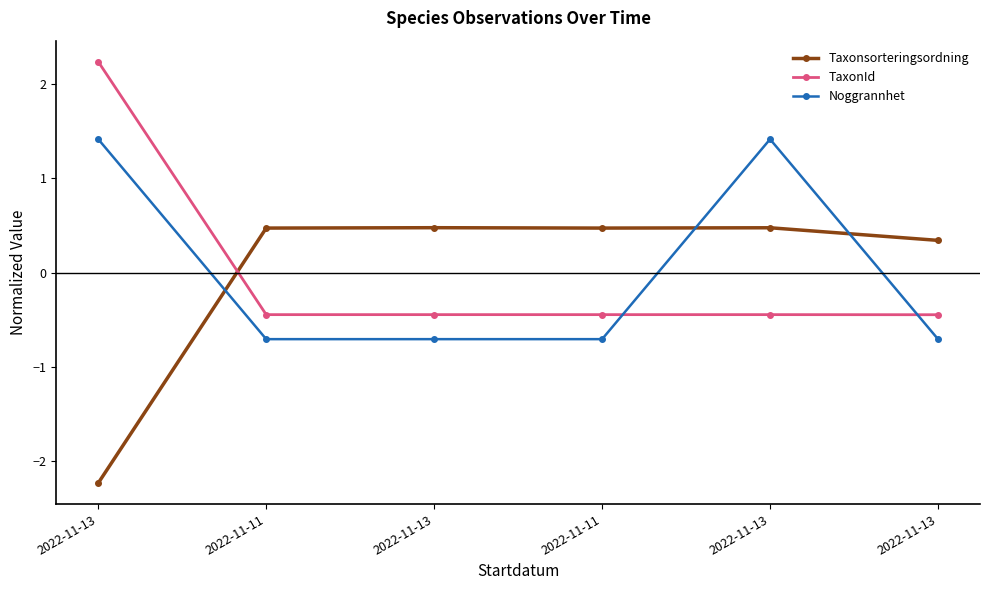

At which label is Noggrannhet closest to 0?

2022-11-11